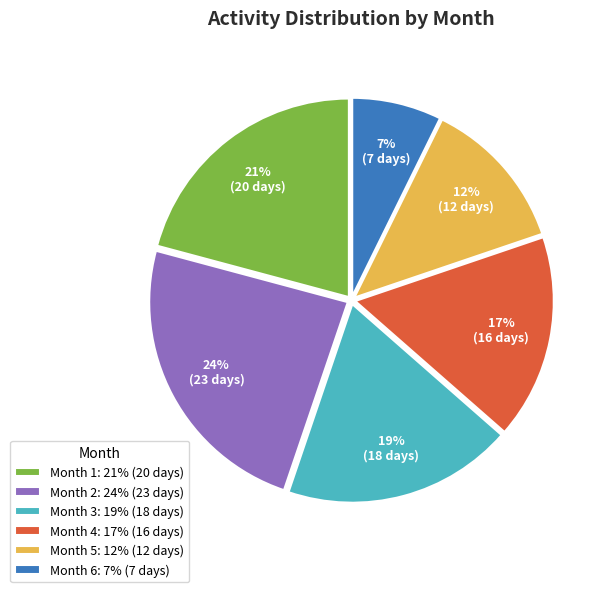

How many slices are in this pie chart?

6